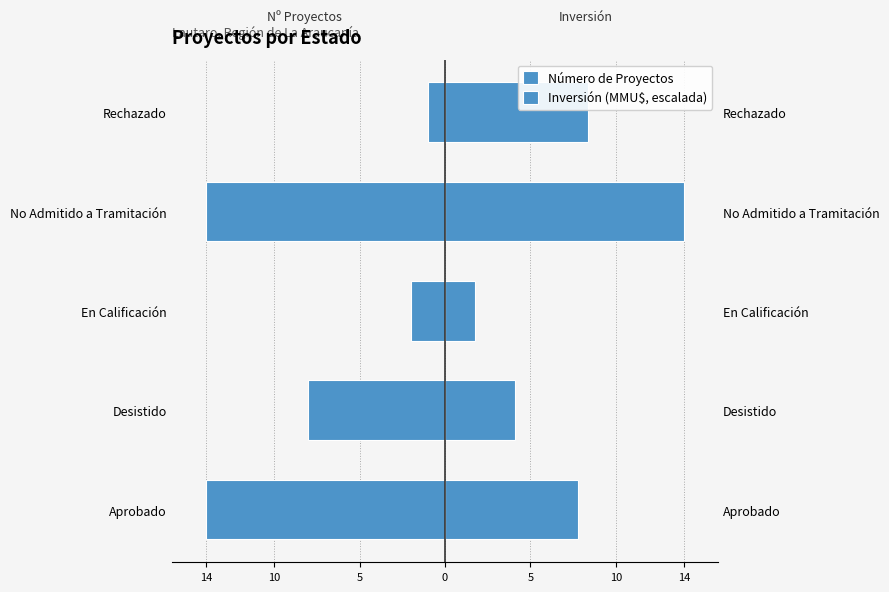

Is the value of Inversión (MMU$, escalada) at Aprobado greater than the value of Número de Proyectos at Desistido?

Yes